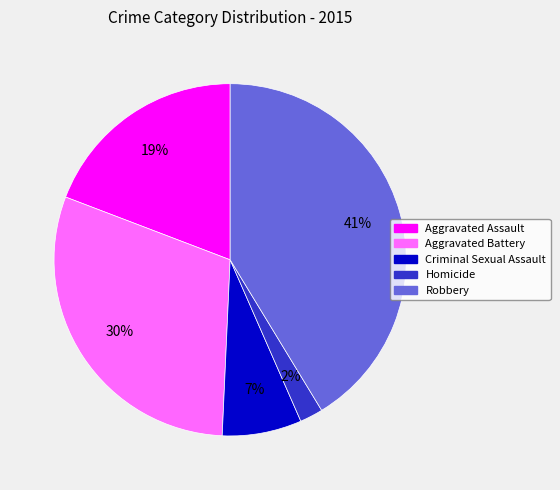

Is there a majority slice in this chart?

No